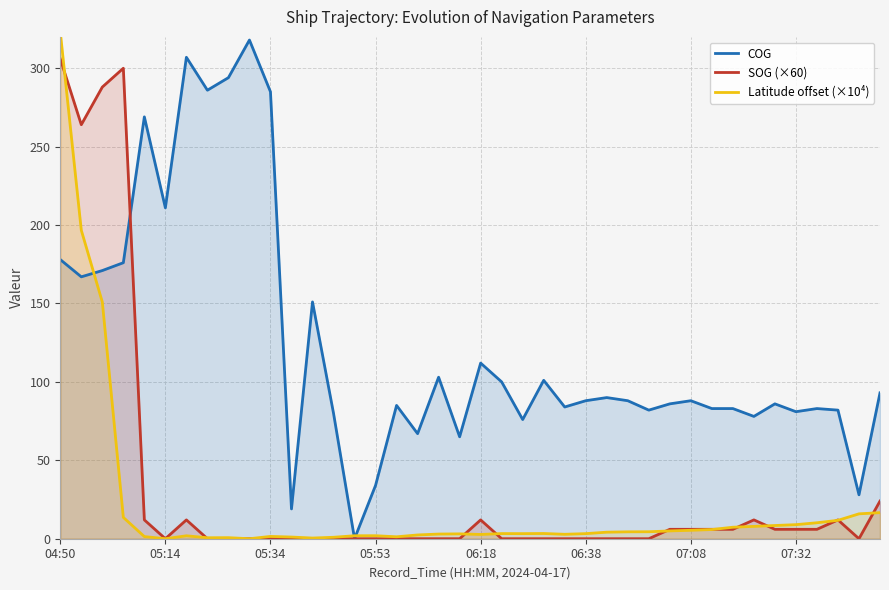

Which series has the largest range (max minus min)?

Latitude offset (×10⁴)